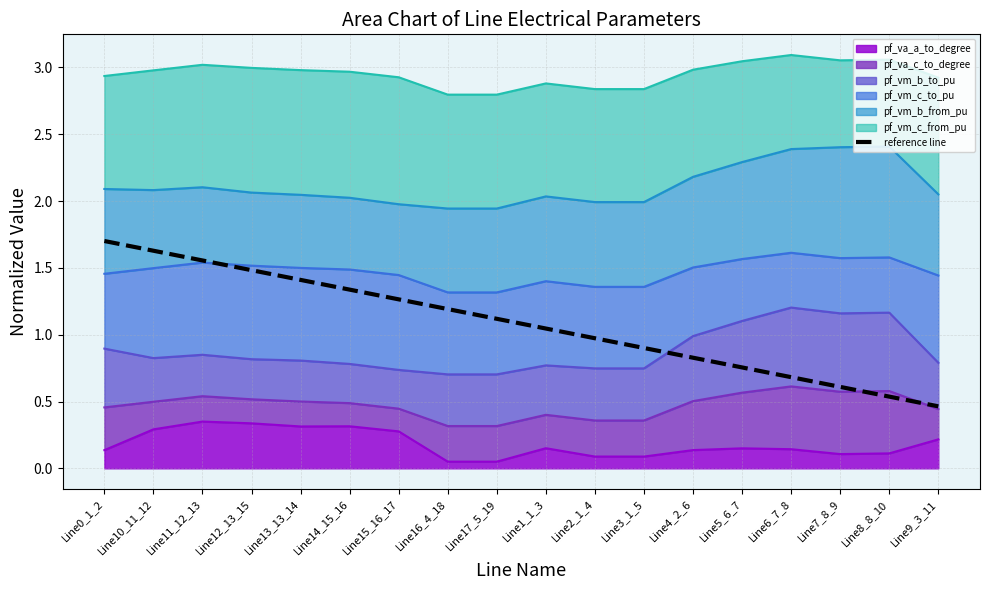

What is the label of the 10th point from the left?

Line1_1_3